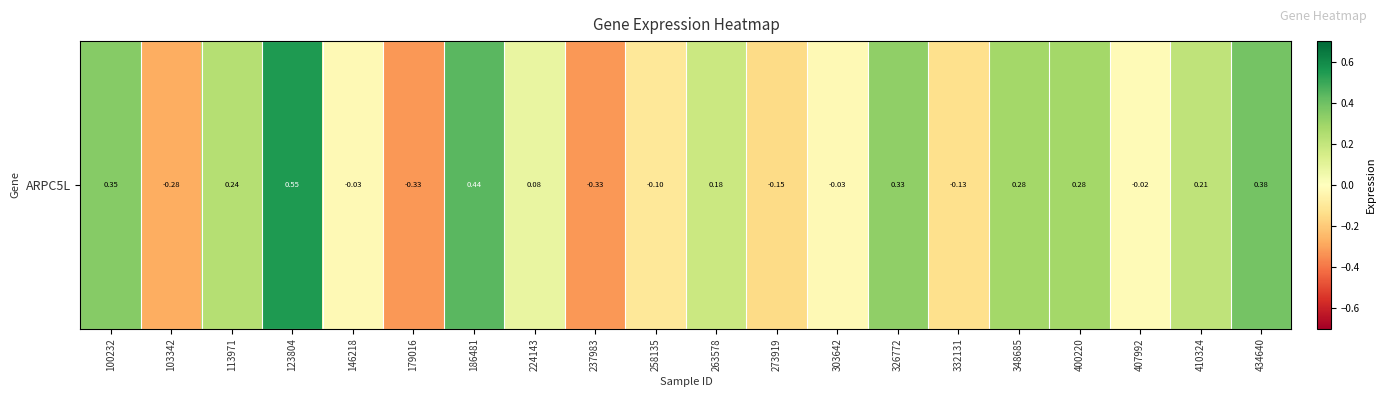

Rank the categories by value from highest to lowest.

123804, 186481, 434640, 100232, 326772, 348685, 400220, 113971, 410324, 263578, 224143, 407992, 146218, 303642, 258135, 332131, 273919, 103342, 179016, 237983